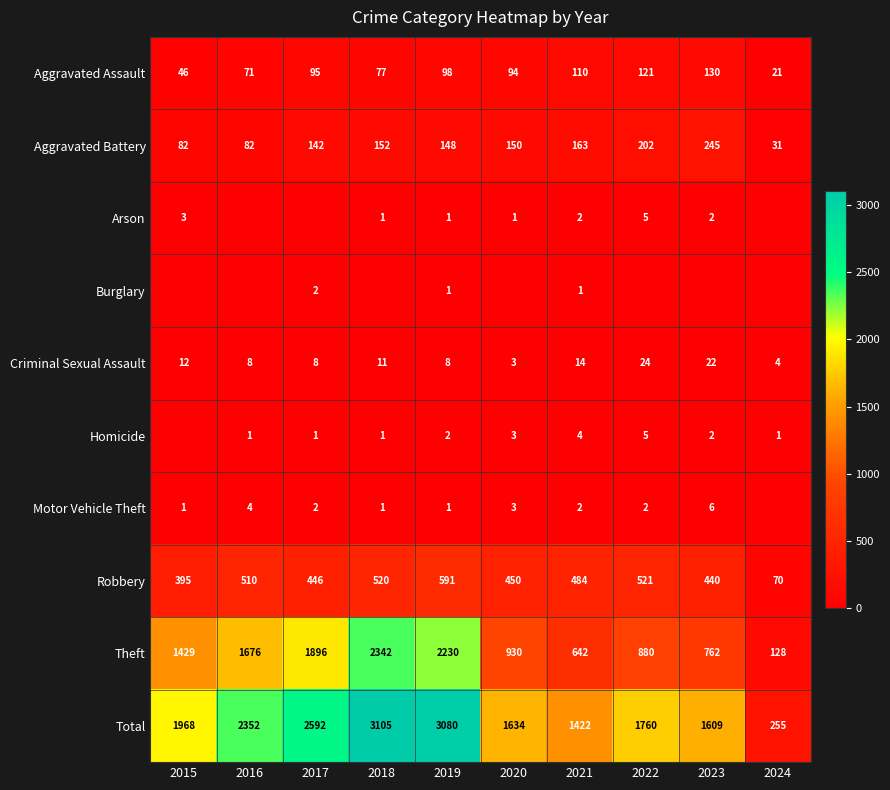

What is the spread (max minus min) of values at 2021?

1421